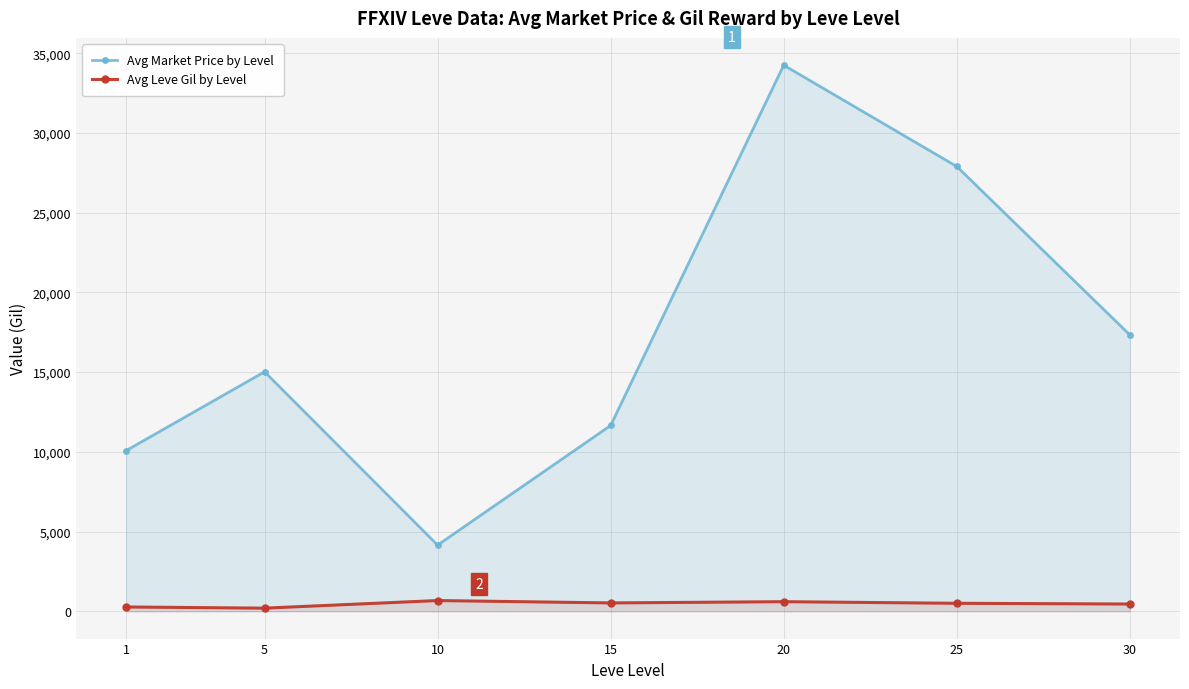

Reading left to right, transcribe all the data shown in this chart.

Avg Market Price by Level: 1=10073.9	5=15017.2	10=4149.9	15=11651.5	20=34245.0	25=27893.3	30=17333.3
Avg Leve Gil by Level: 1=270.0	5=196.0	10=673.0	15=524.0	20=602.0	25=501.0	30=455.0